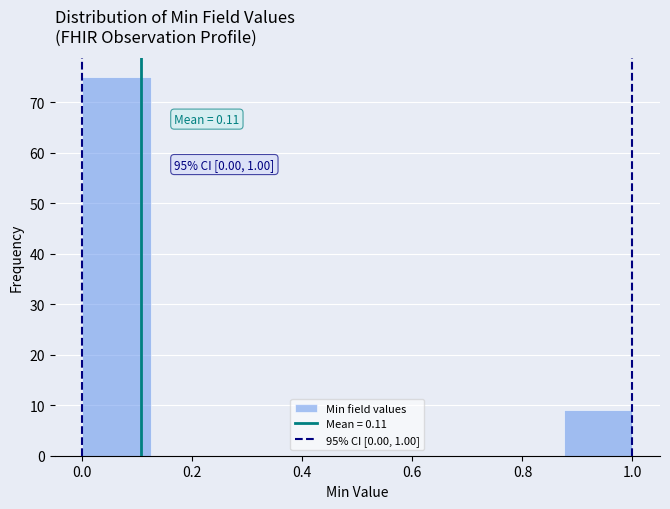

Over which range of the x-axis is the bar tallest?

0.000 to 0.125